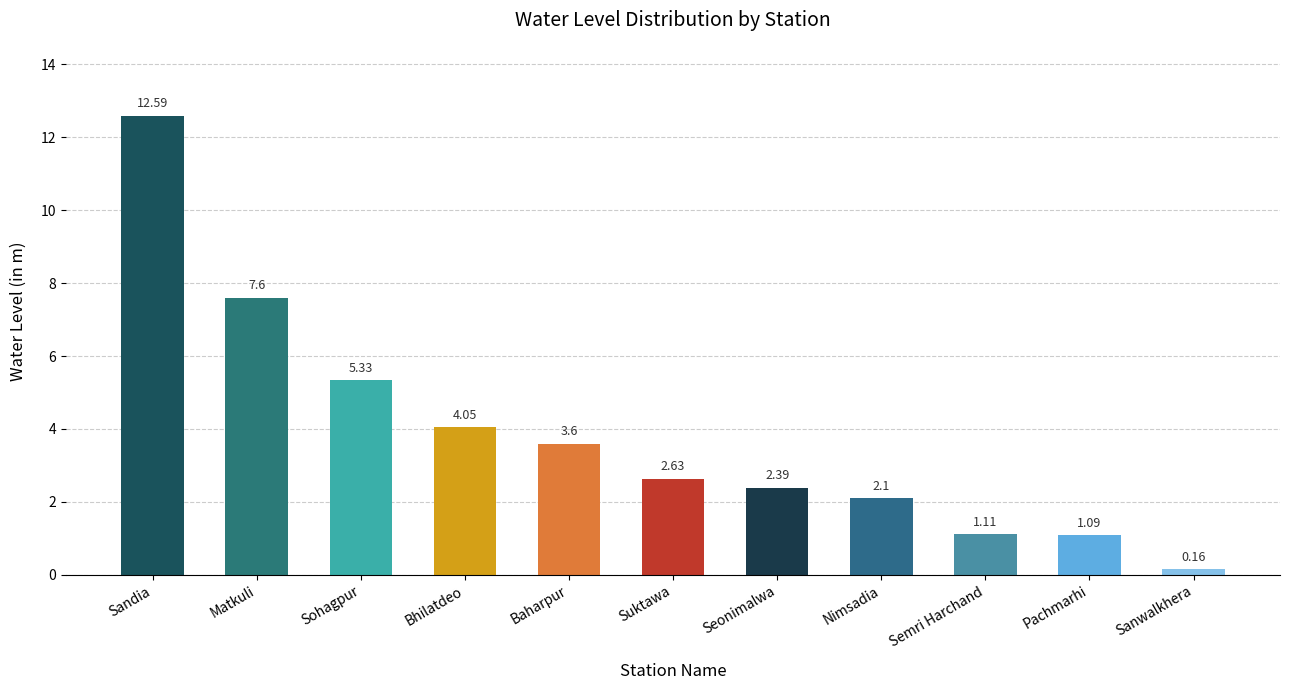

What is the maximum value shown in the chart?

12.6